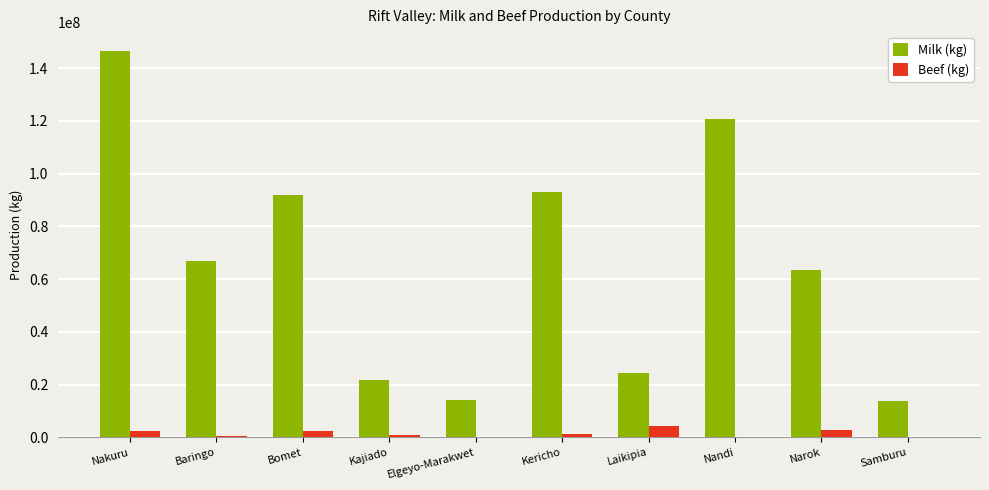

The Milk (kg) series shows 5373700.7 at Samburu. True or false?

False